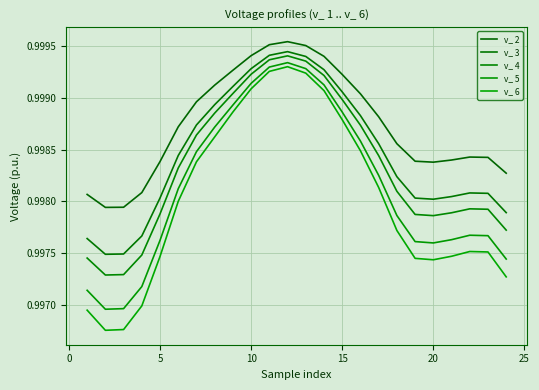

Count the number of categories in the chart.

24